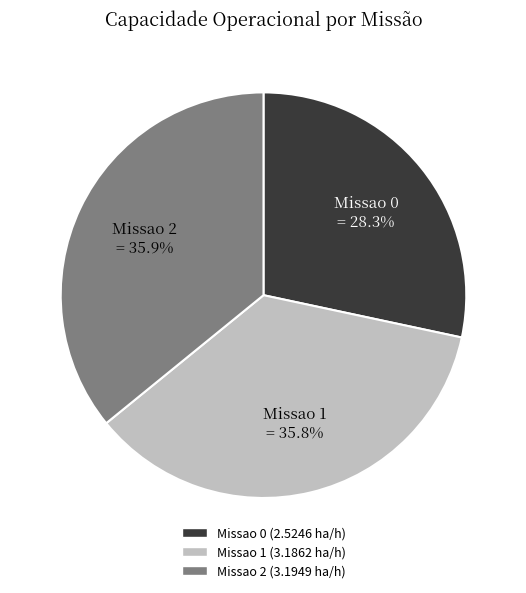

Between Missao 2 and Missao 0, which is larger?

Missao 2